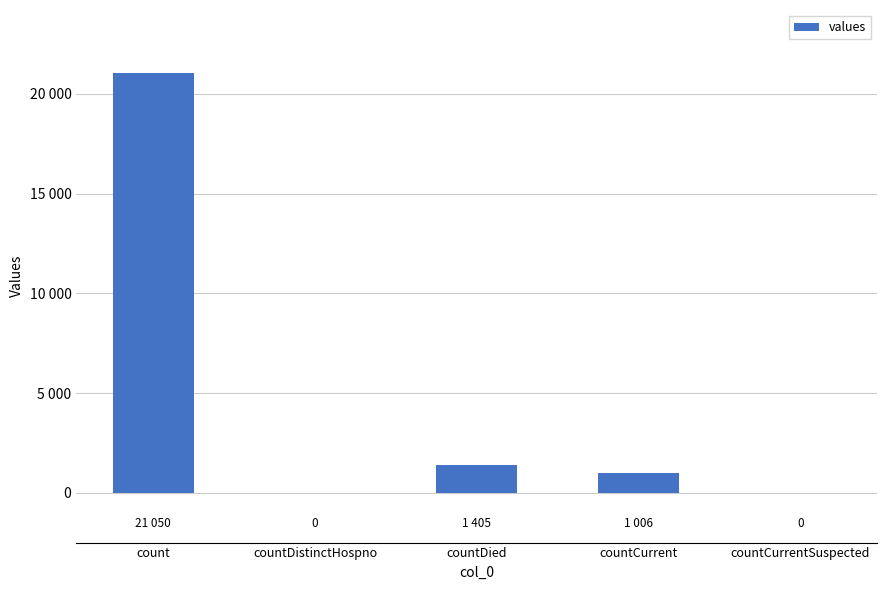

Which category has the highest value across all series?

count